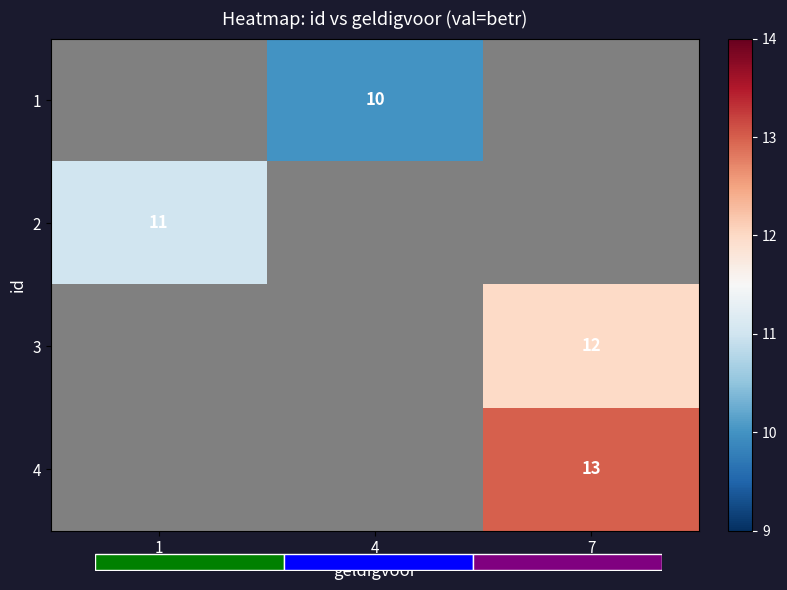

Is the value of 2 at 4 greater than the value of 4 at 1?

No